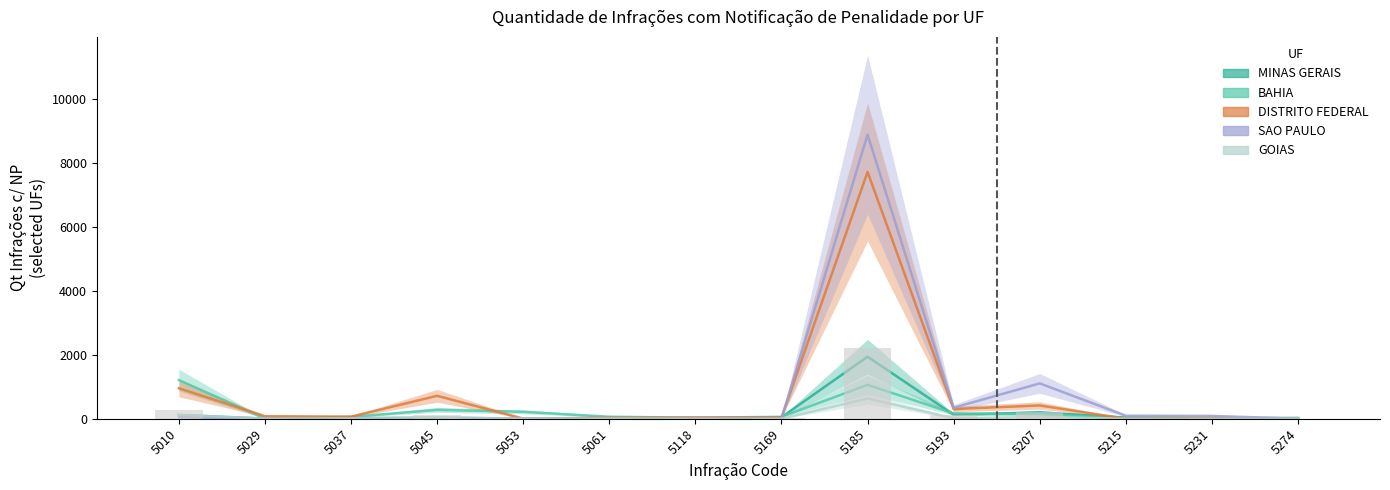

What is the value of the SAO PAULO bar at the 3rd from the left?

1